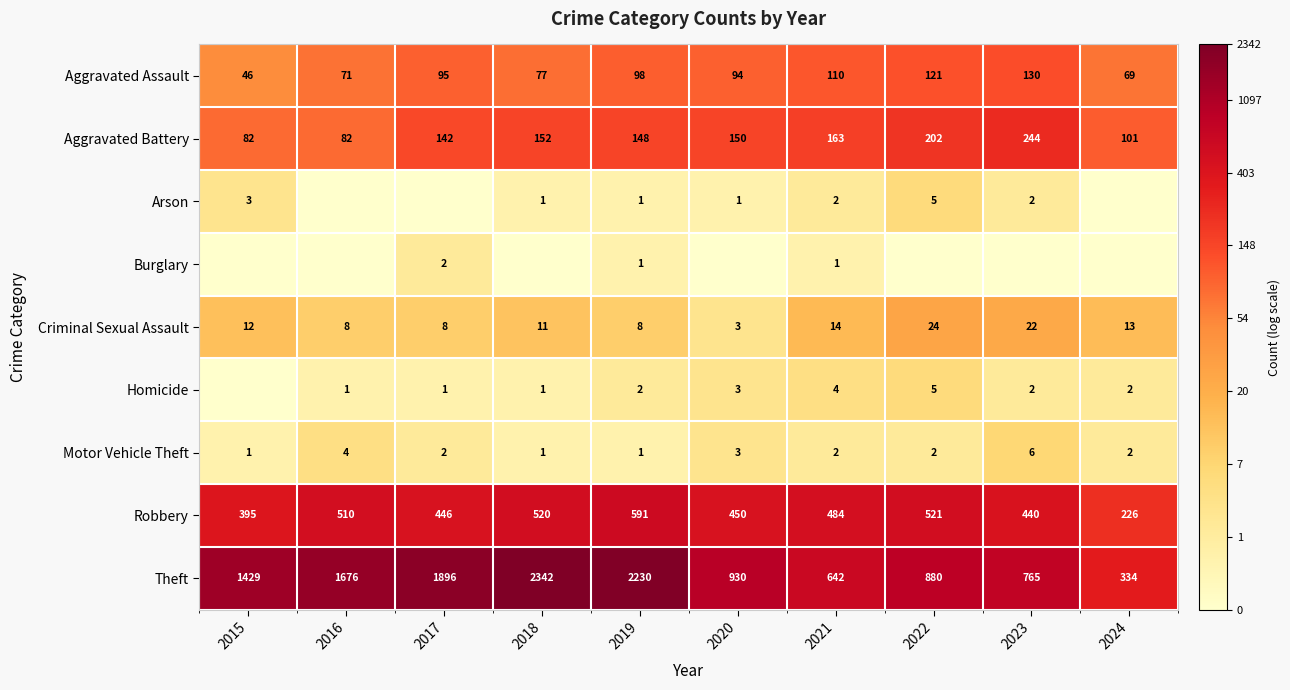

Rank the categories by Theft value from lowest to highest.

2024, 2021, 2023, 2022, 2020, 2015, 2016, 2017, 2019, 2018